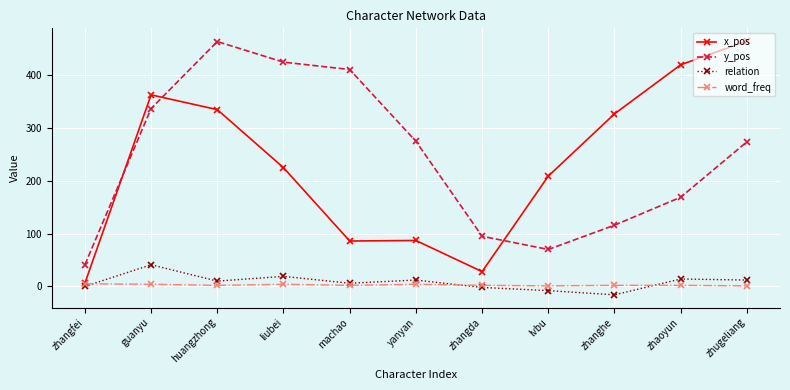

True or false: y_pos has a value of 24 at zhangda.

False